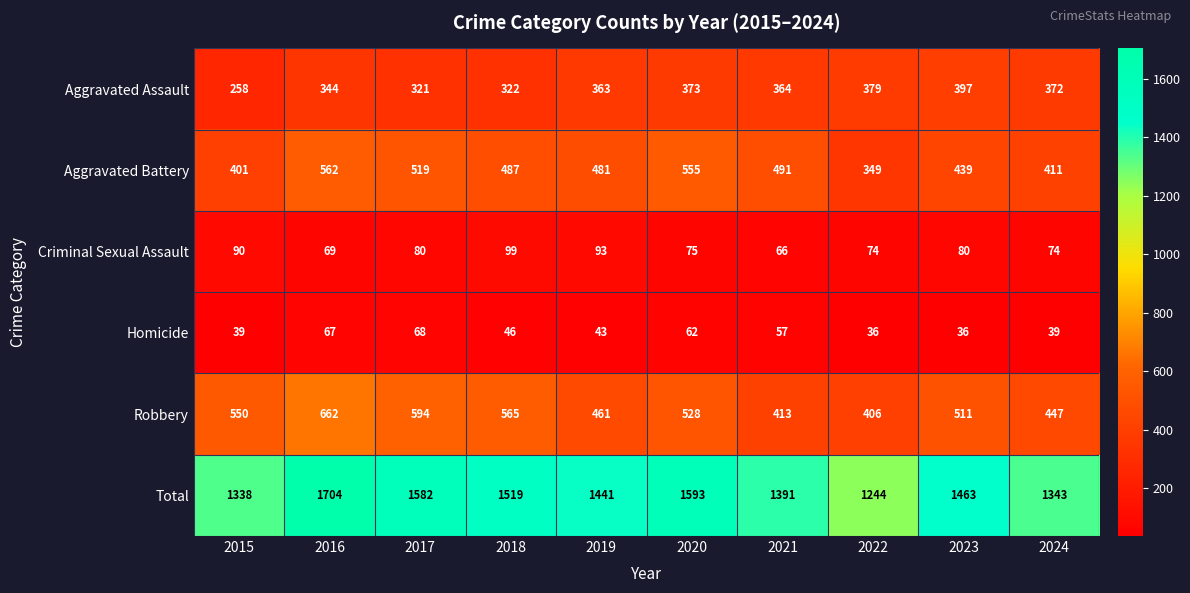

At which category is the sum across all series the highest?

2016